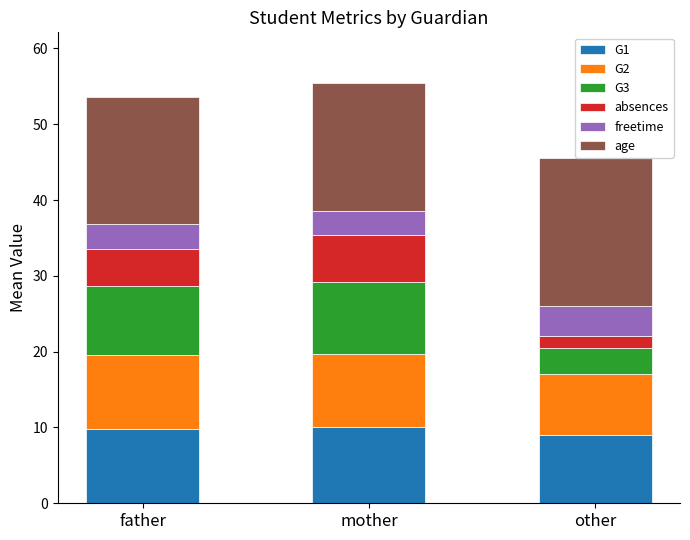

What is the maximum value for G1?

10.1